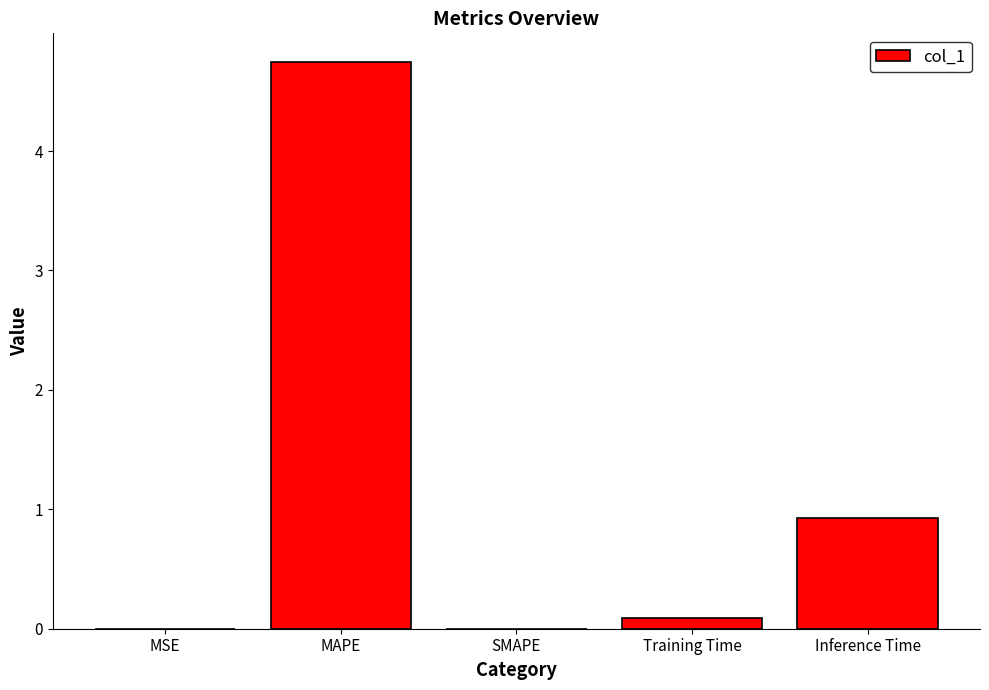

At which category does the chart reach its peak across all series?

MAPE